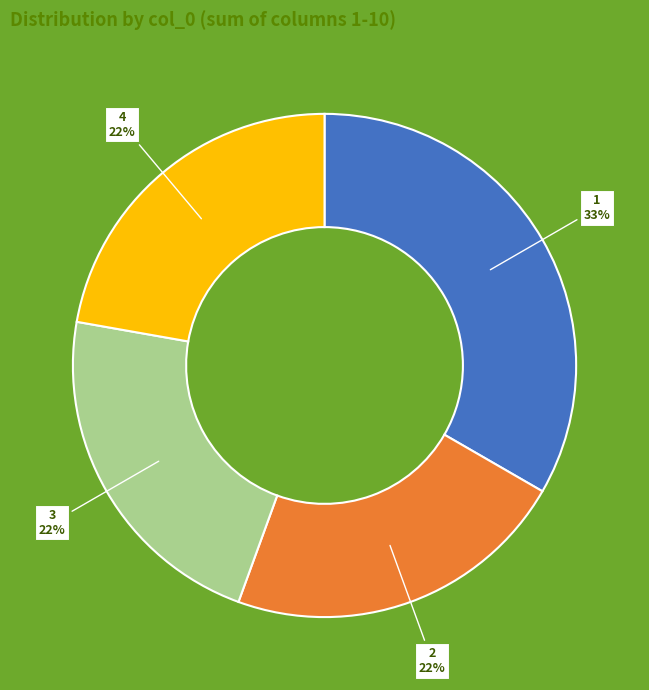

To the nearest percent, what is the difference between the largest and smallest slice percentages?

11%